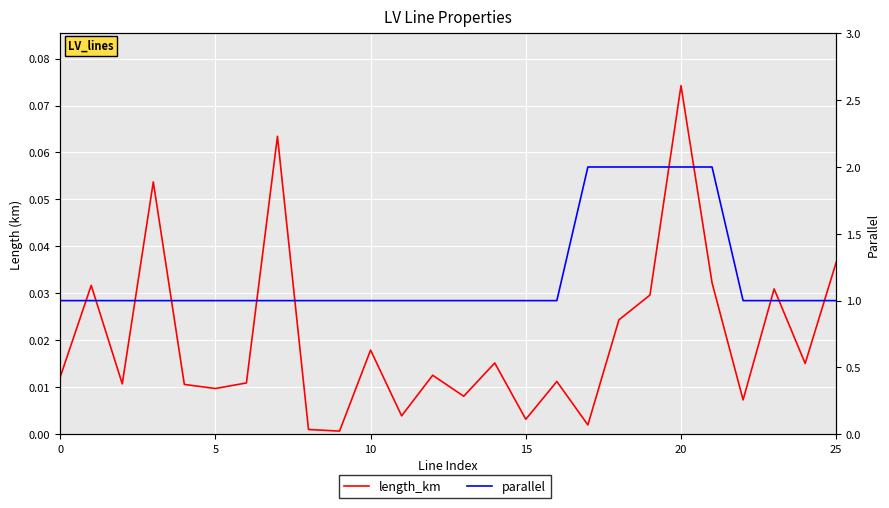

What are all the series names shown in the legend?

length_km, parallel